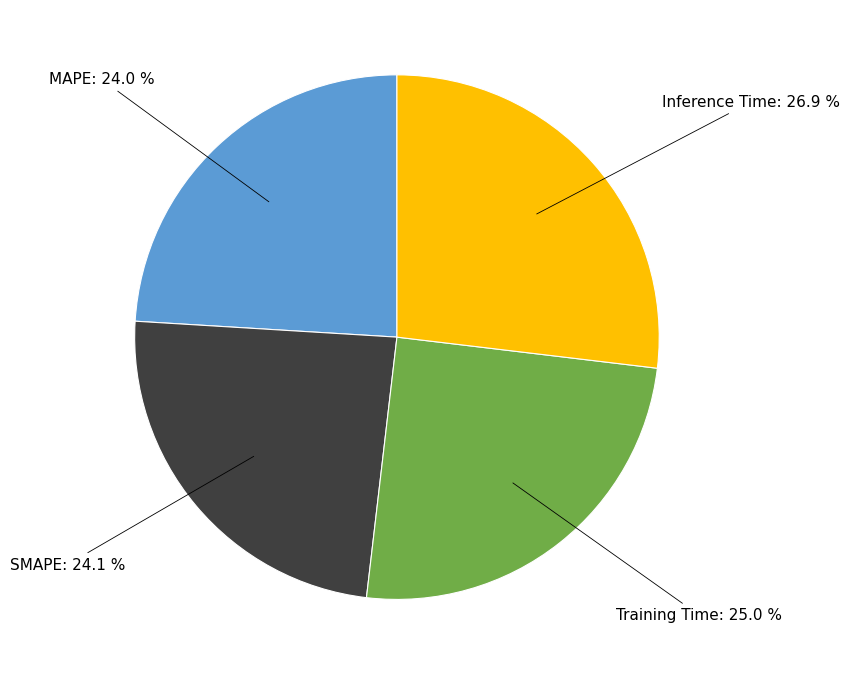

The Inference Time slice represents 27% of the pie. True or false?

True